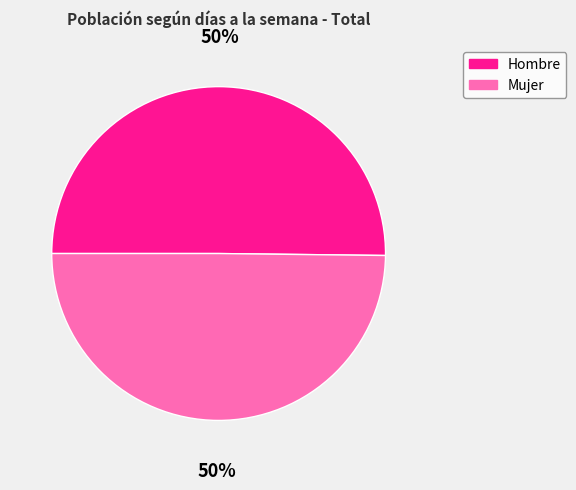

How many slices are in this pie chart?

2